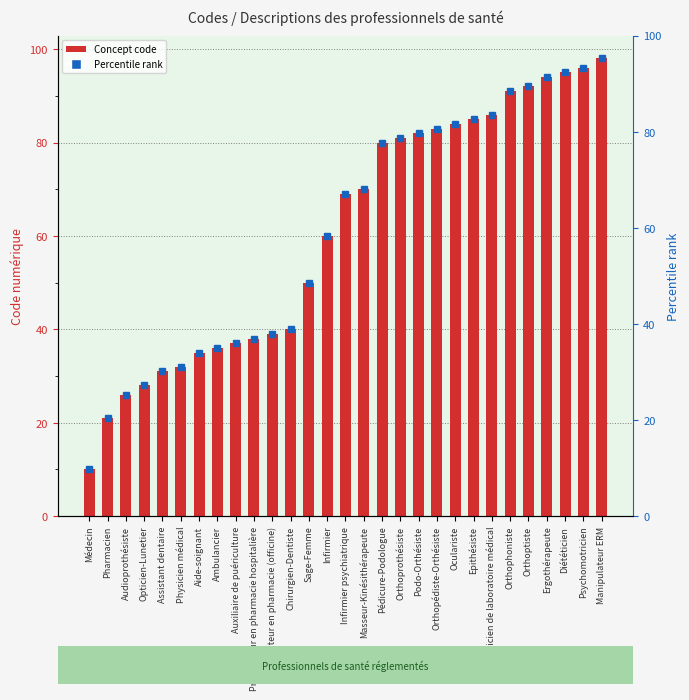

The value at Préparateur en pharmacie (officine) is 39. True or false?

True